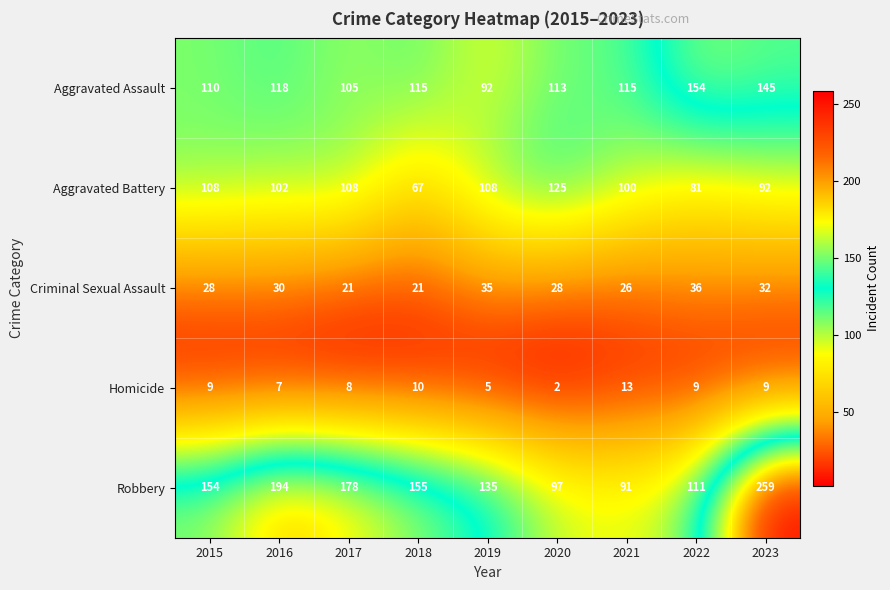

What is the sum of all Robbery values?

1374